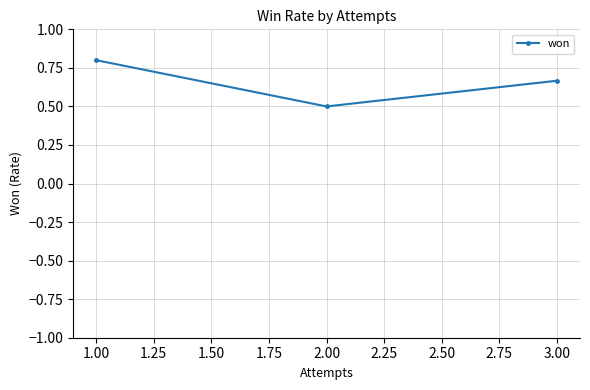

Where is the data nearest to the value 0?

2.00